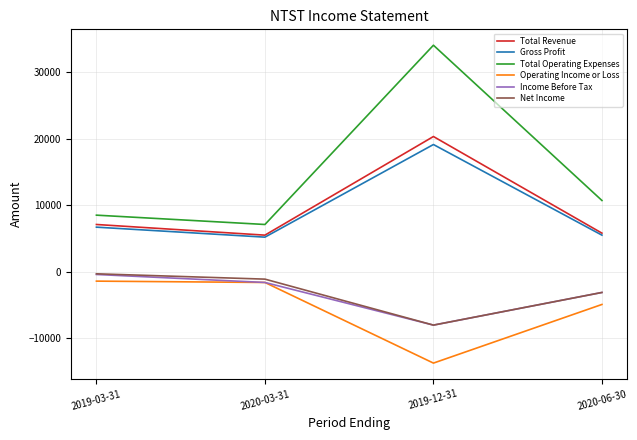

What position from the left is 2019-03-31?

1